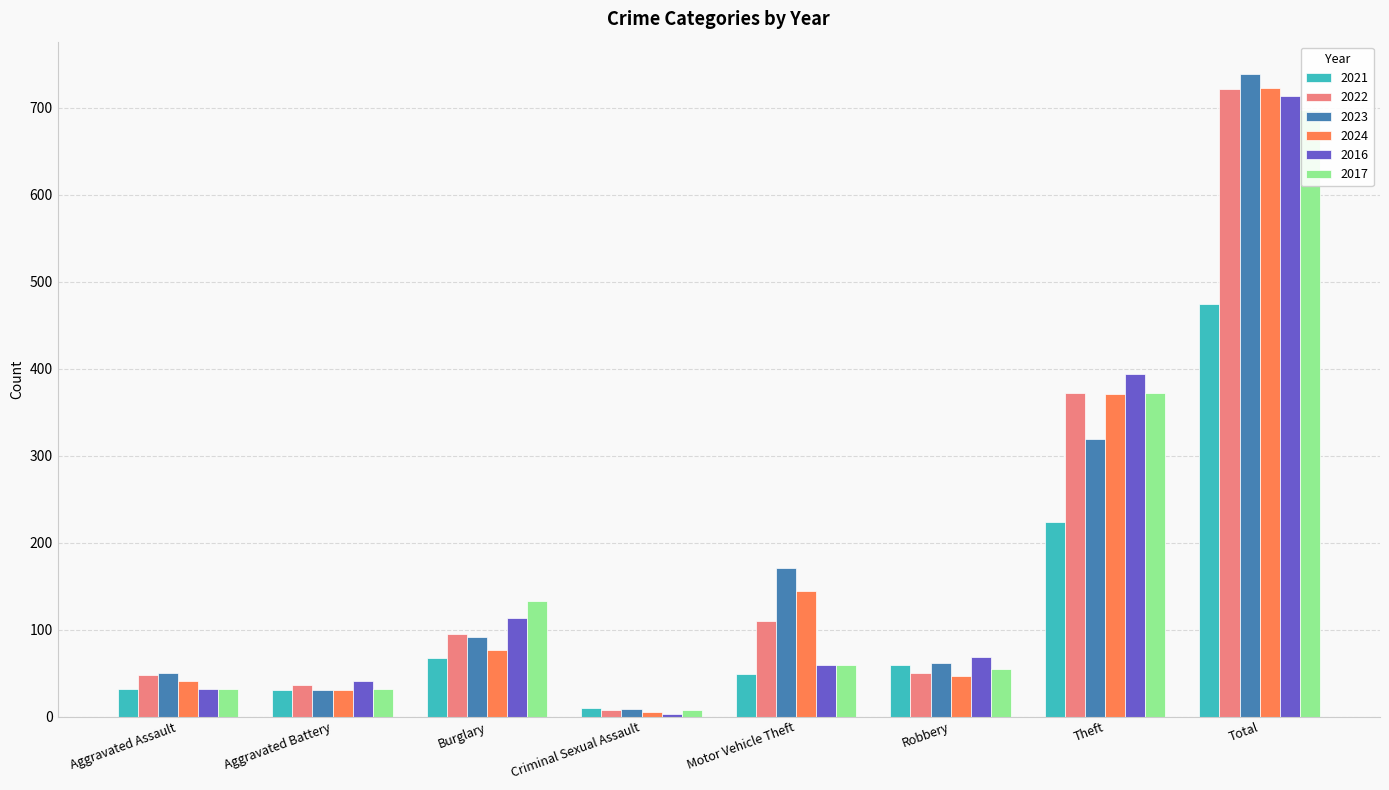

At which category does the chart reach its peak across all series?

Total